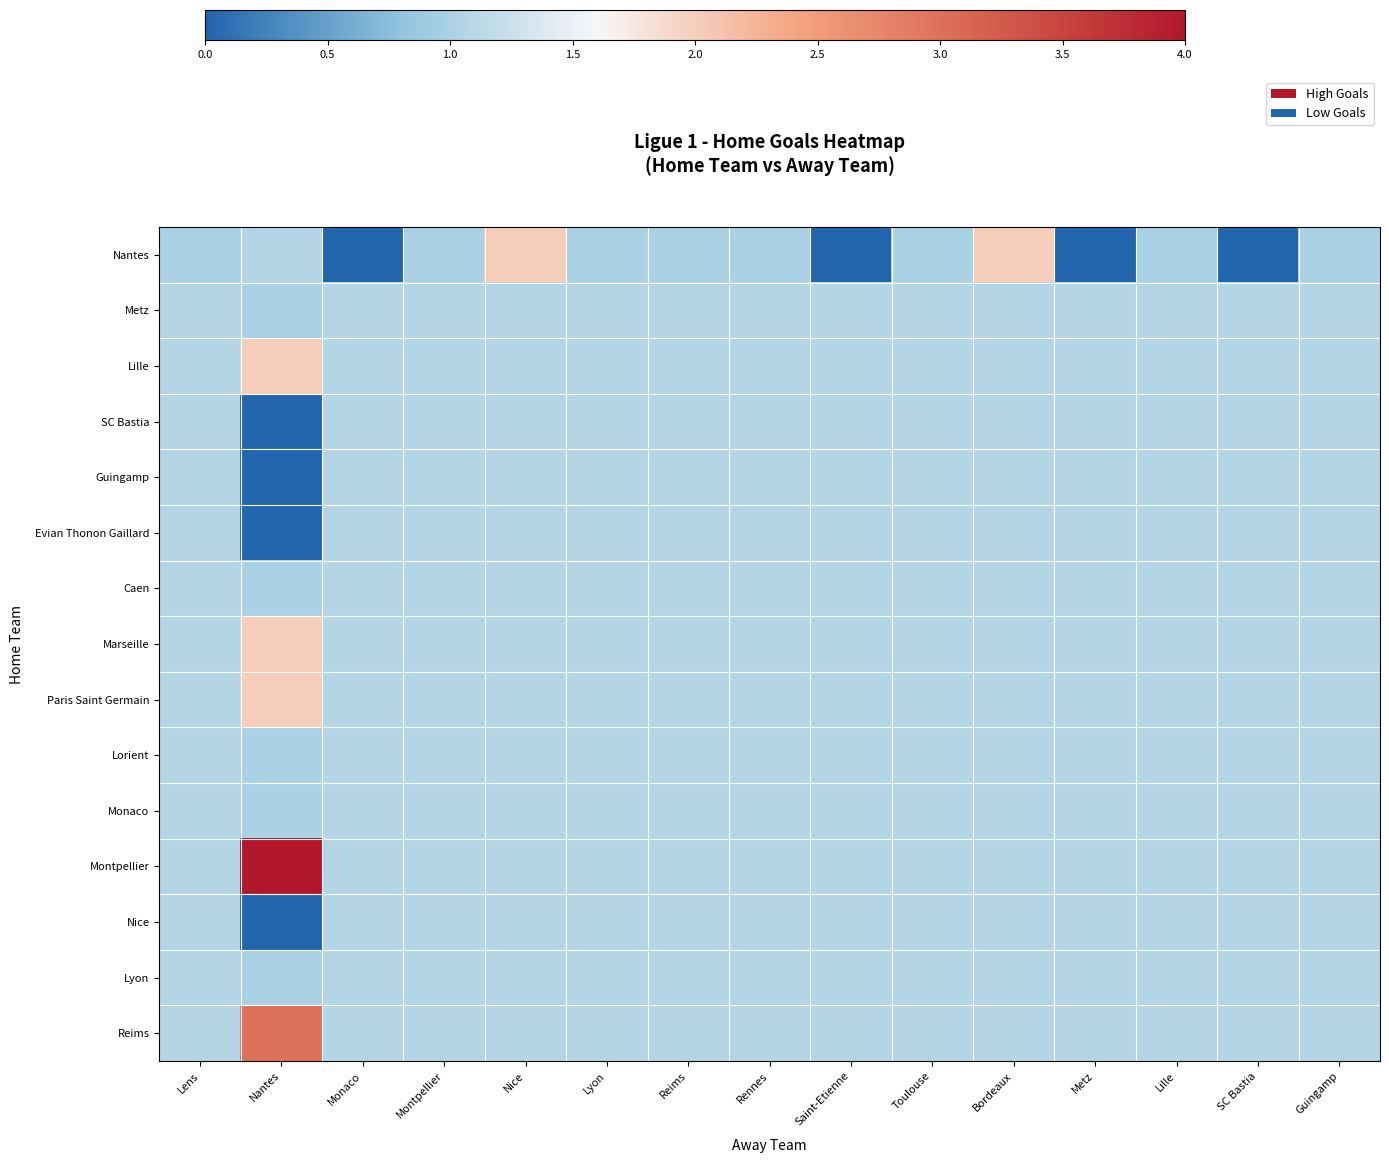

Rank the series at Lens from highest to lowest value.

Metz, Lille, SC Bastia, Guingamp, Evian Thonon Gaillard, Caen, Marseille, Paris Saint Germain, Lorient, Monaco, Montpellier, Nice, Lyon, Reims, Nantes